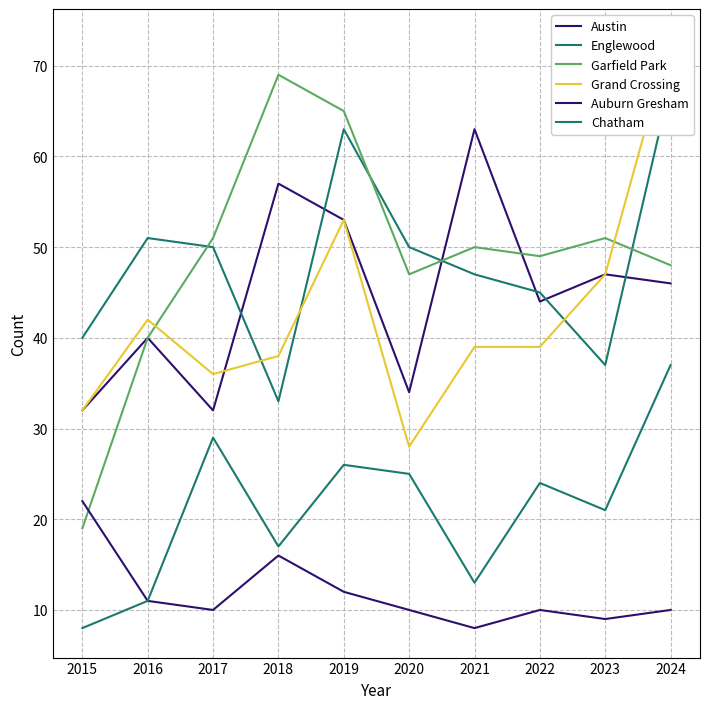

What is the value of the Englewood point at the 2nd from the left?

51